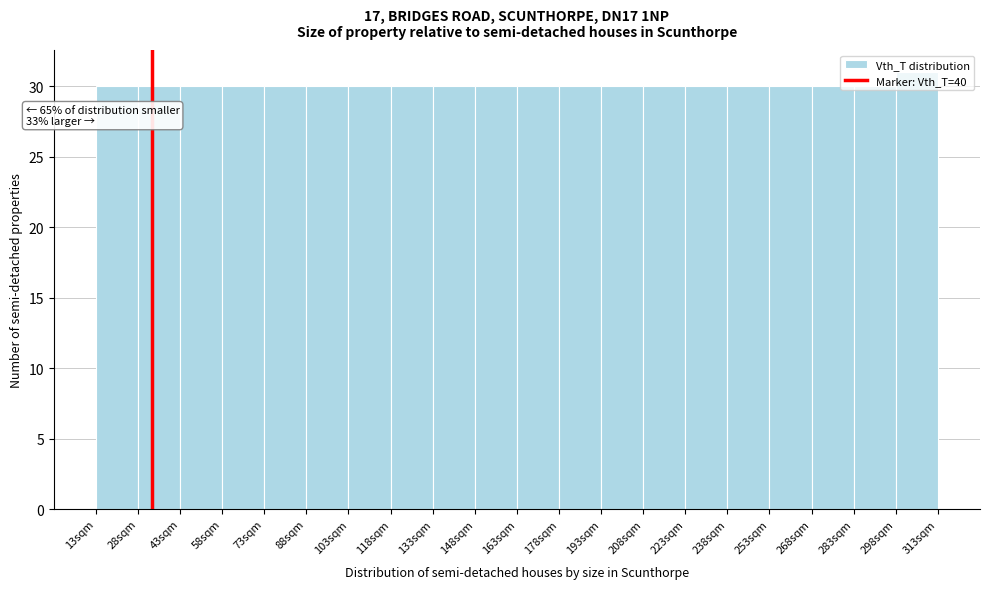

Which range on the x-axis has the tallest bar?

298 to 313